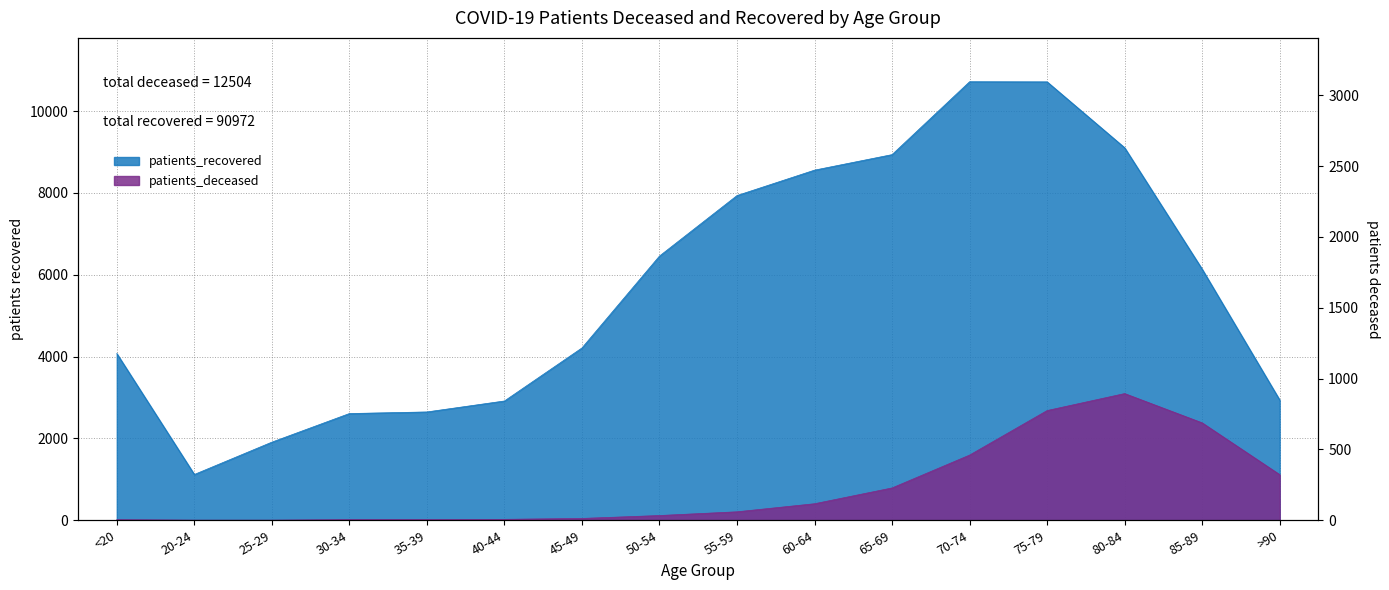

Is it true that patients_deceased equals 4302 at 80-84?

False